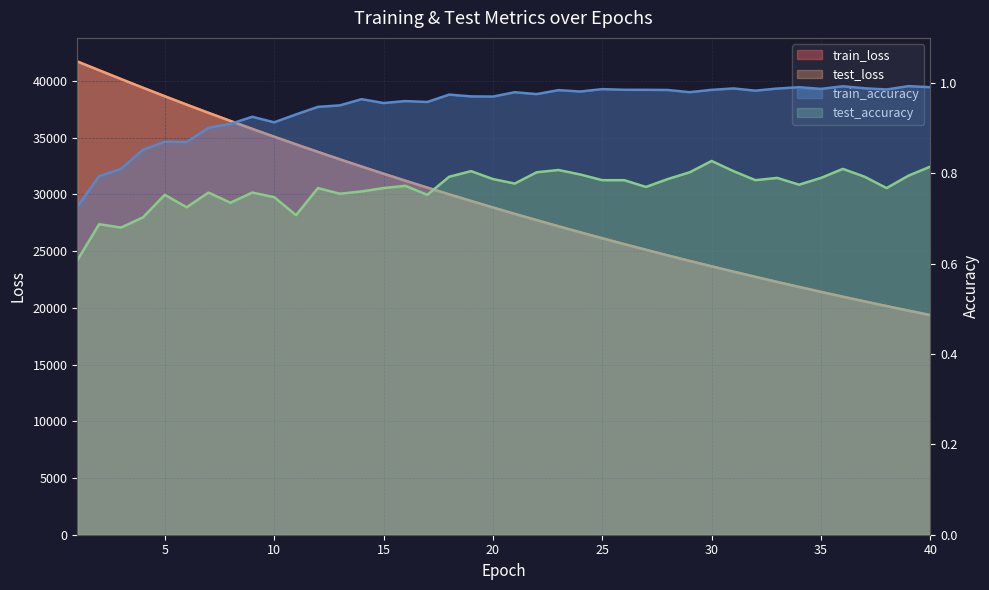

True or false: train_loss and train_accuracy cross at least once.

False